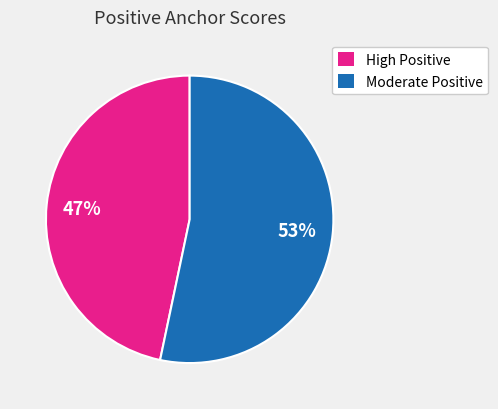

Is there any slice that represents more than half of the pie?

Yes